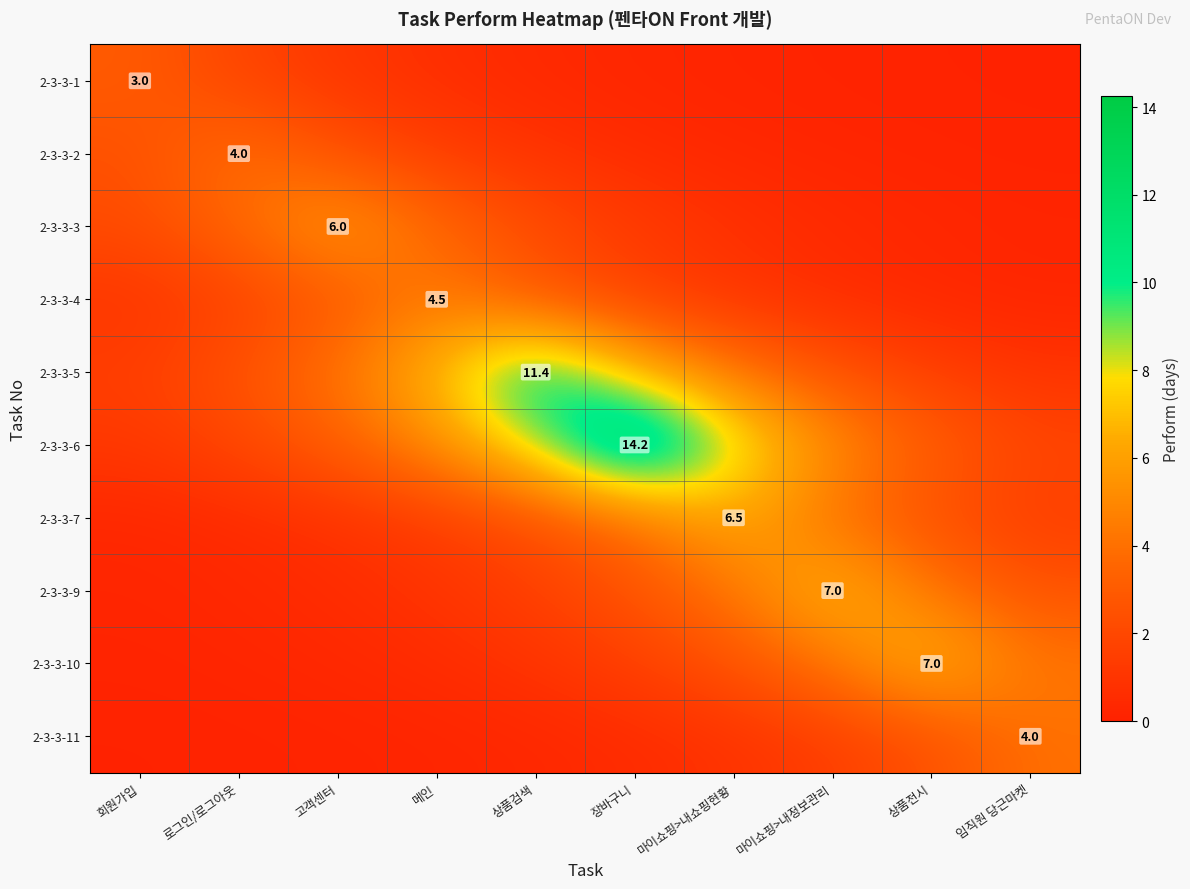

Which label corresponds to the largest value in the chart?

장바구니